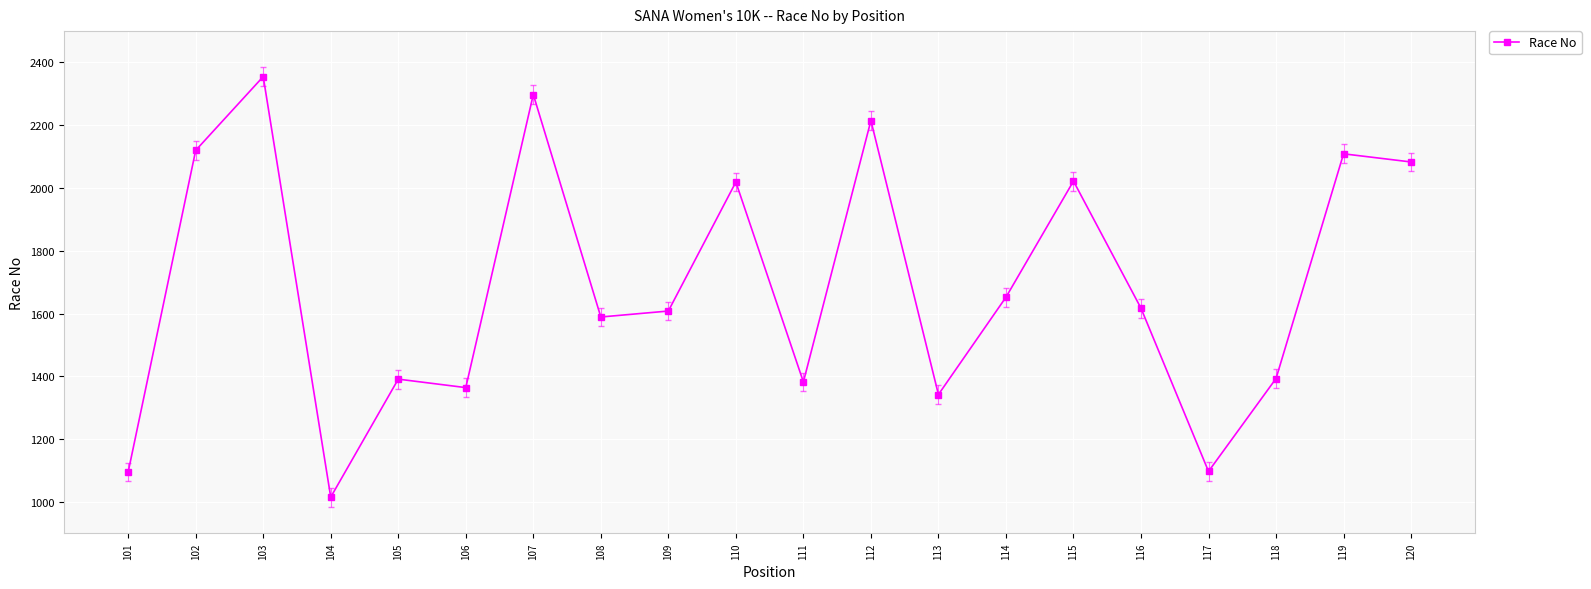

Which label corresponds to the smallest value in the chart?

104